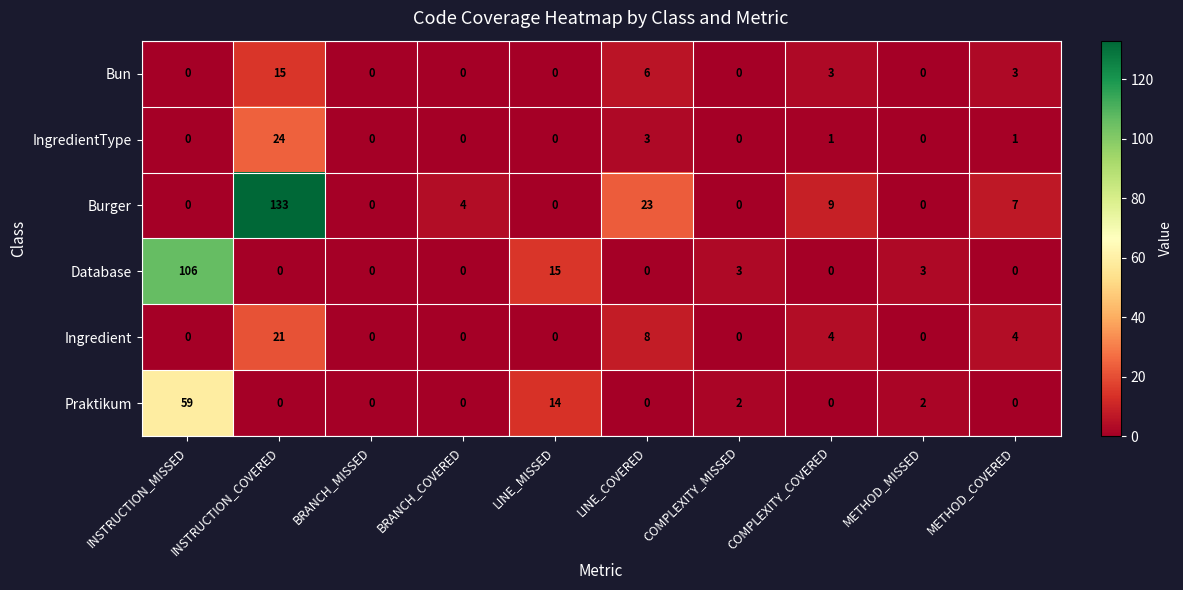

The value of Burger at LINE_MISSED is 0. True or false?

True